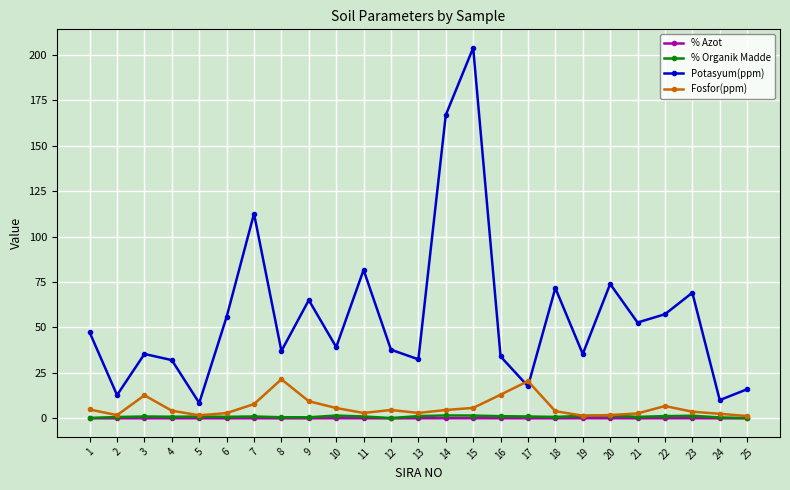

Is it true that Potasyum(ppm) equals 71.7 at 18?

True